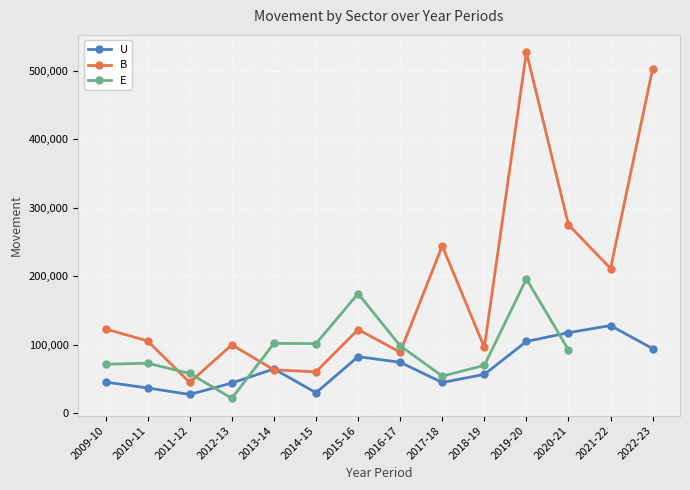

True or false: U and B intersect in this chart.

True